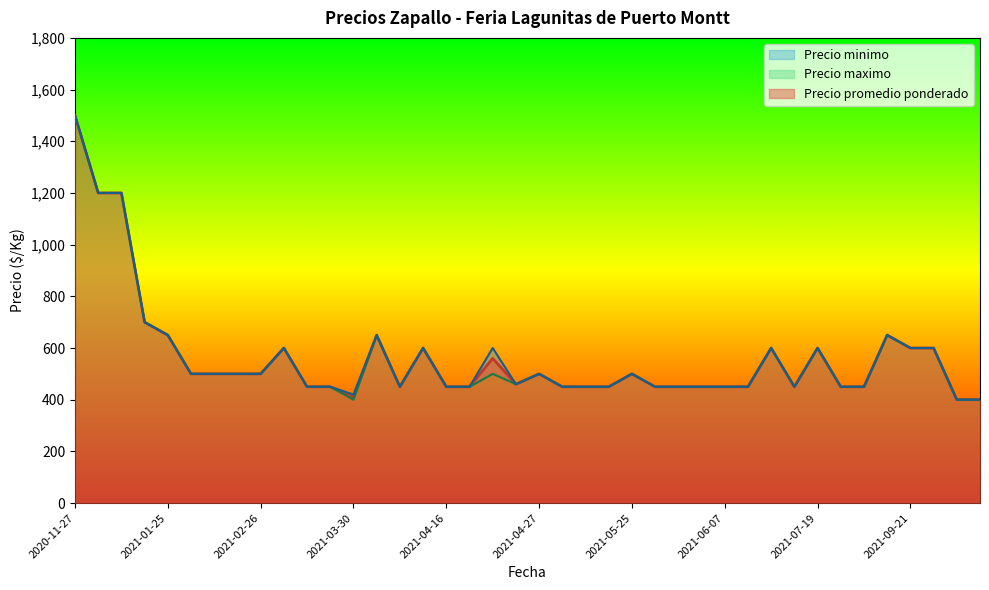

What are all the series names shown in the legend?

Precio promedio ponderado, Precio minimo, Precio maximo